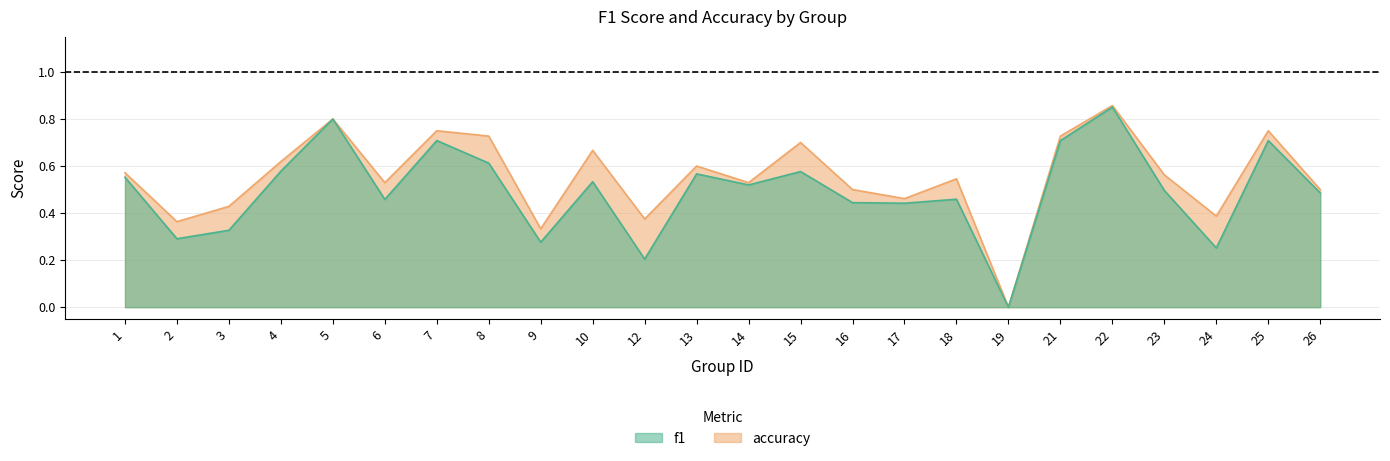

How many lines are shown in the chart?

2